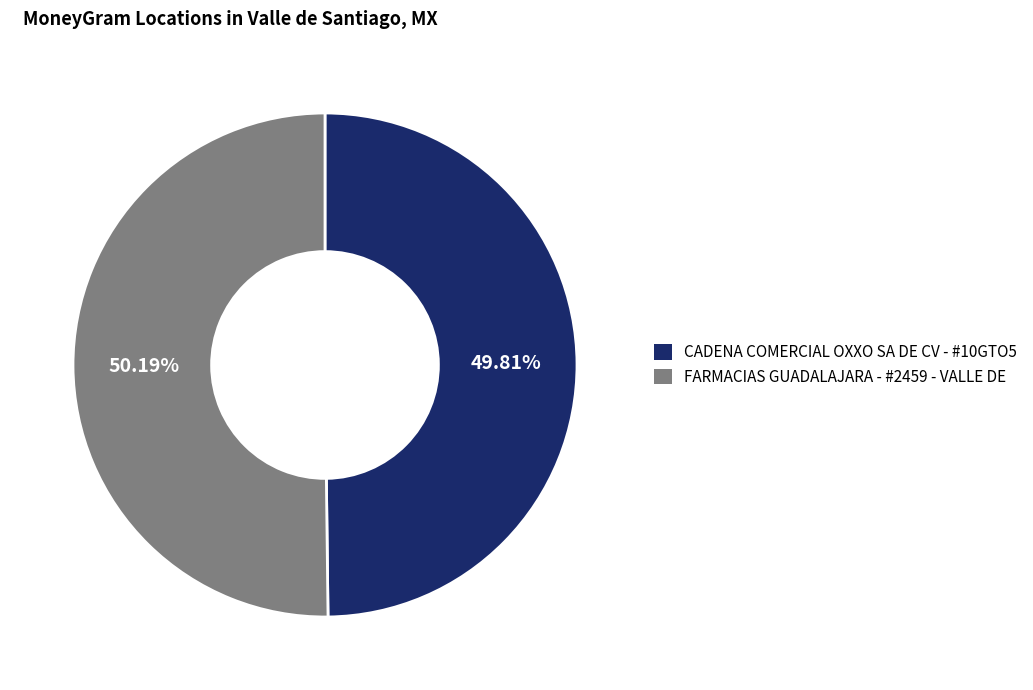

Combined, what portion of the pie is CADENA COMERCIAL OXXO SA DE CV - #10GTO5 and FARMACIAS GUADALAJARA - #2459 - VALLE DE?

100.0%